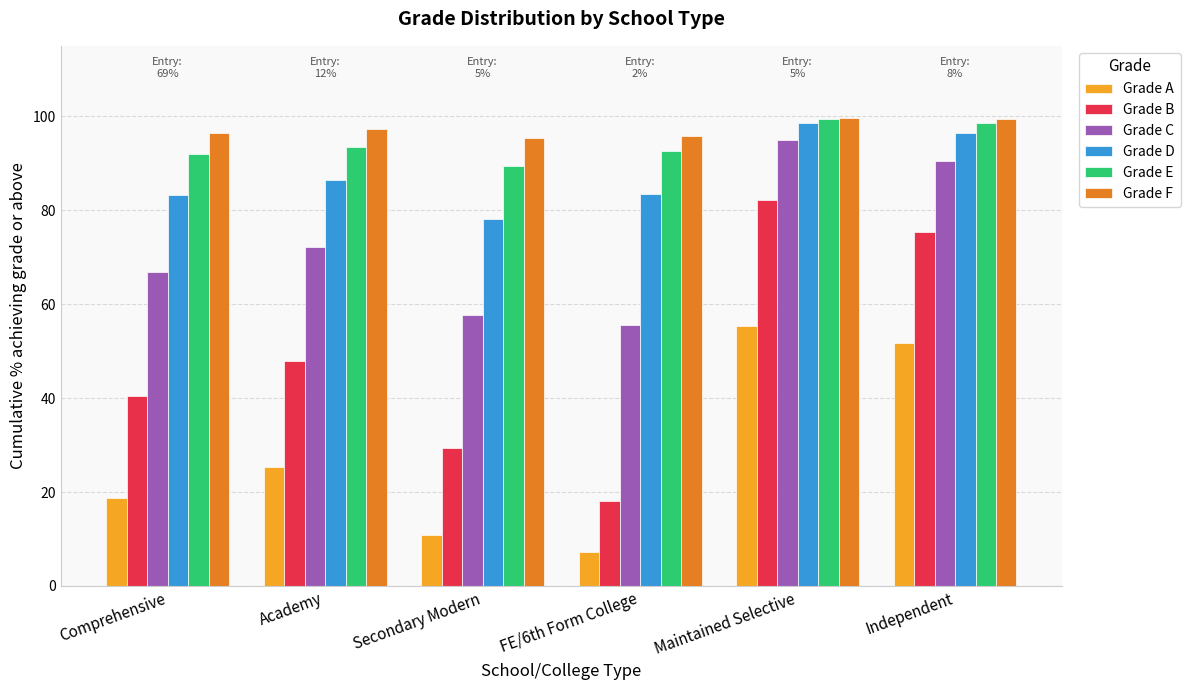

At which category is the sum across all series the highest?

Maintained Selective